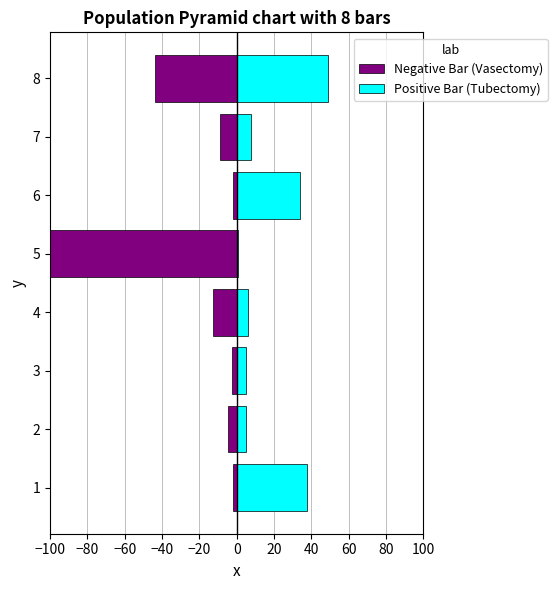

Which series has the largest range (max minus min)?

Negative Bar (Vasectomy)